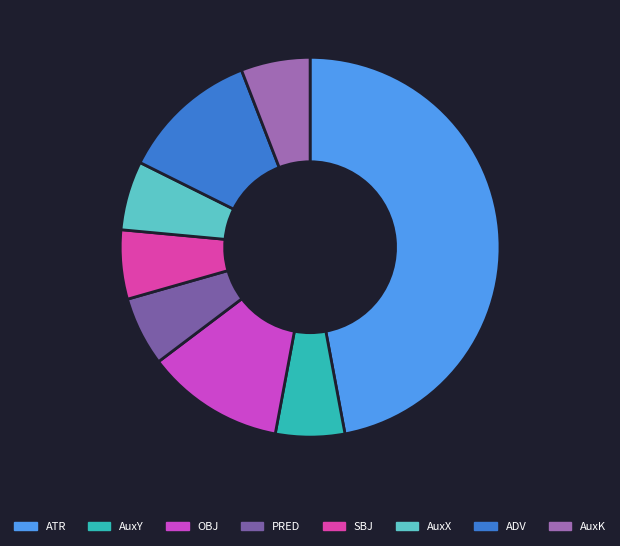

Which category has the smallest portion of the pie?

AuxY